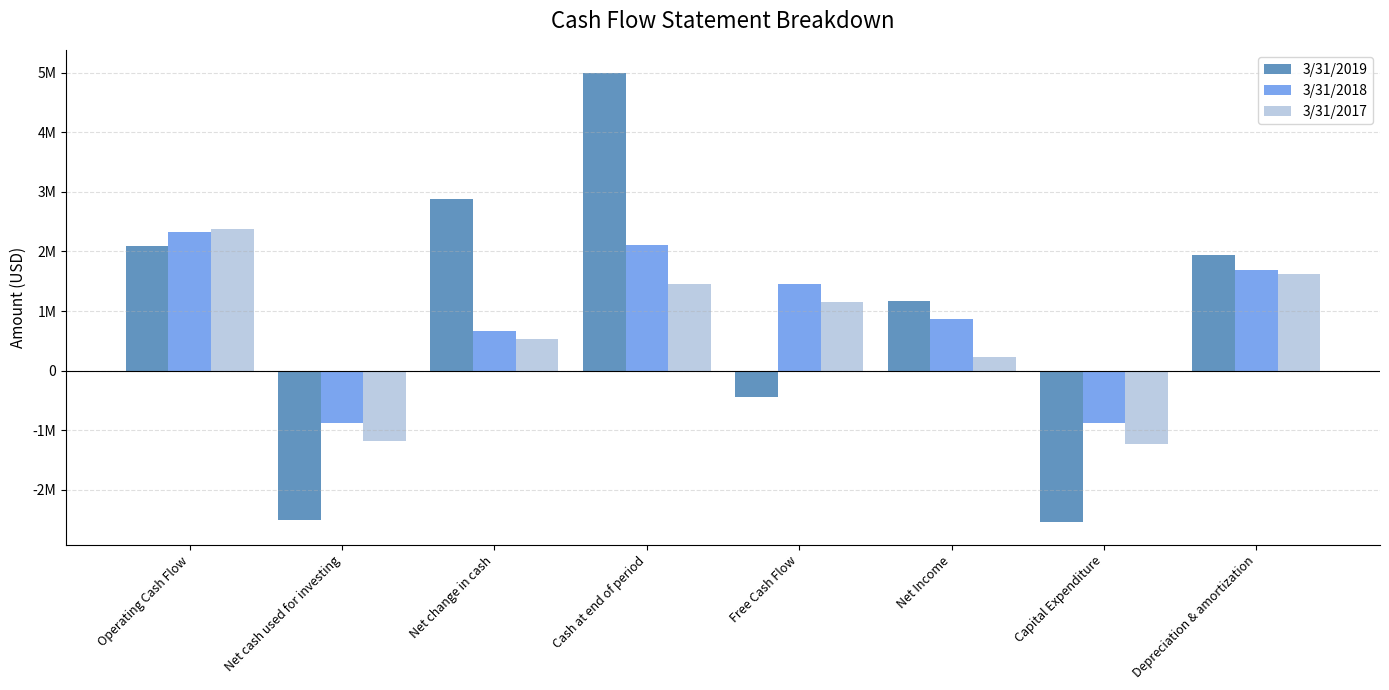

List the labels in order of 3/31/2017 value, largest first.

Operating Cash Flow, Depreciation & amortization, Cash at end of period, Free Cash Flow, Net change in cash, Net Income, Net cash used for investing, Capital Expenditure